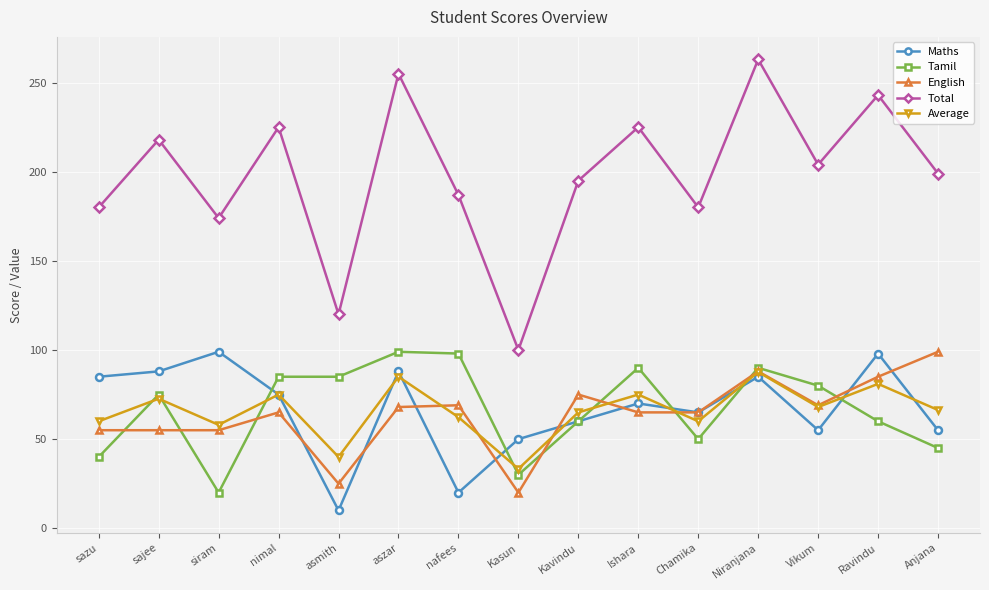

What value does the English series have at nimal?

65.0